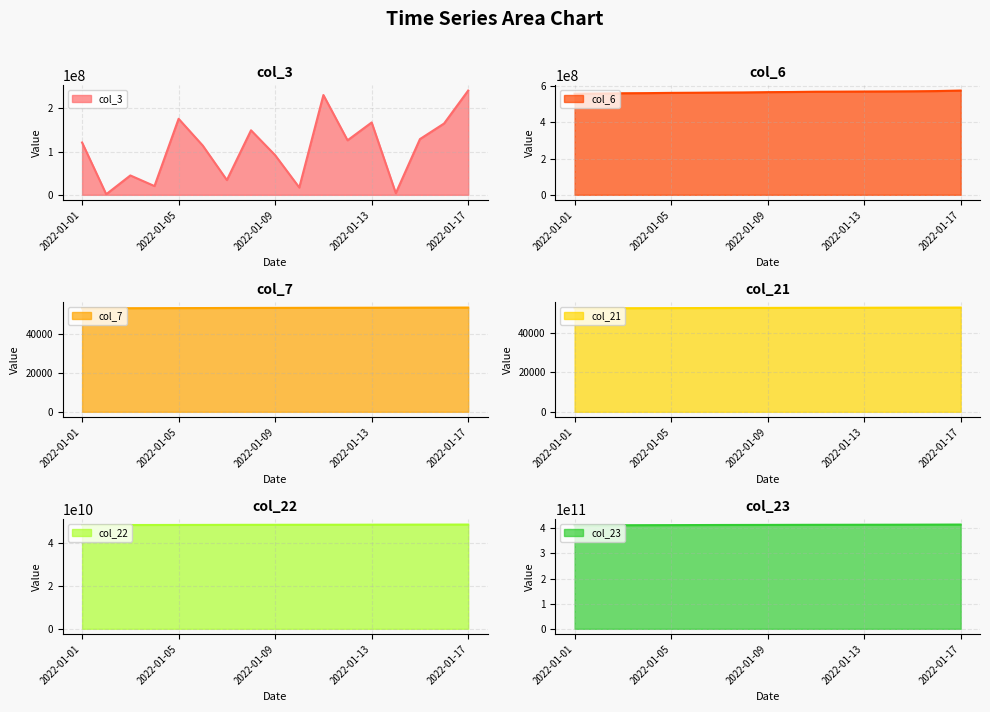

At how many categories does at least one series exceed 383806158519?

17